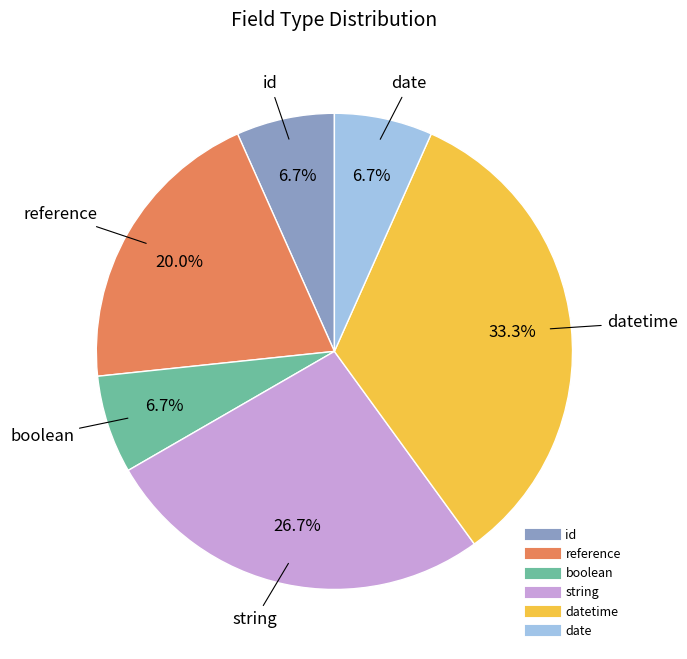

Does any single category account for the majority?

No